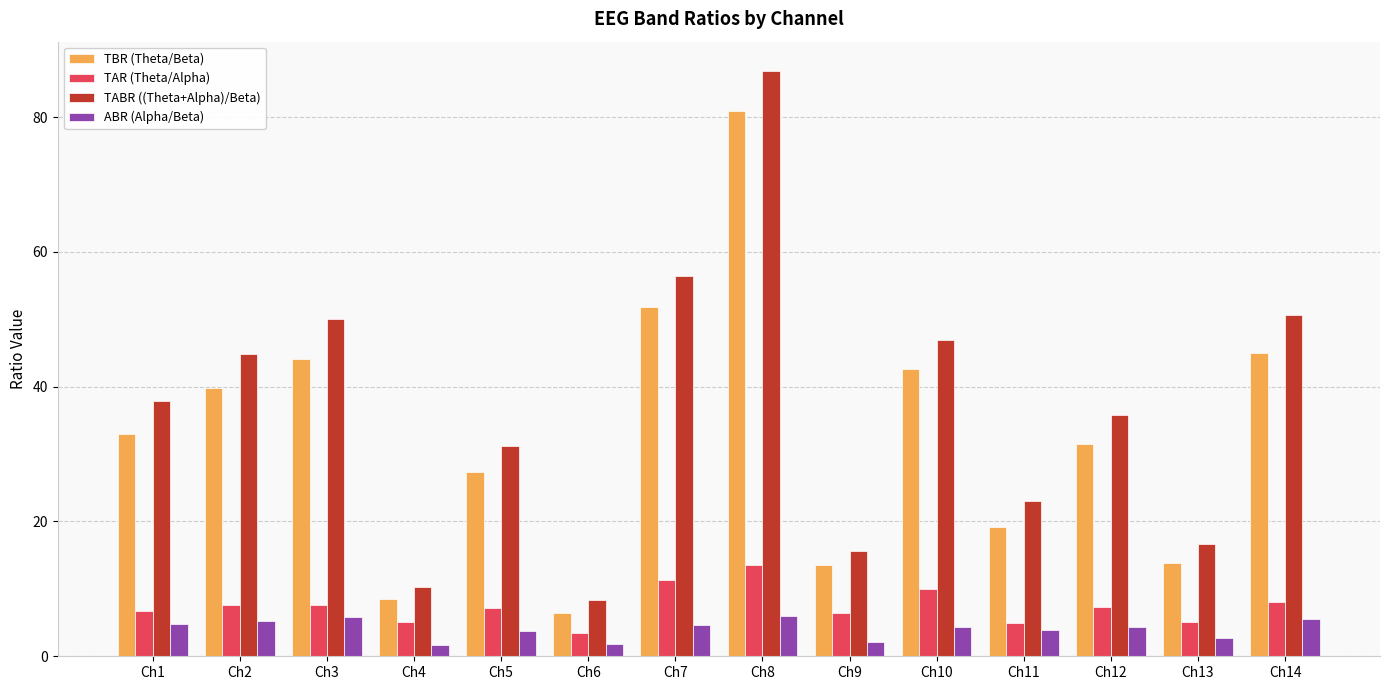

What is the value of the TAR (Theta/Alpha) bar at the 10th from the left?

10.0